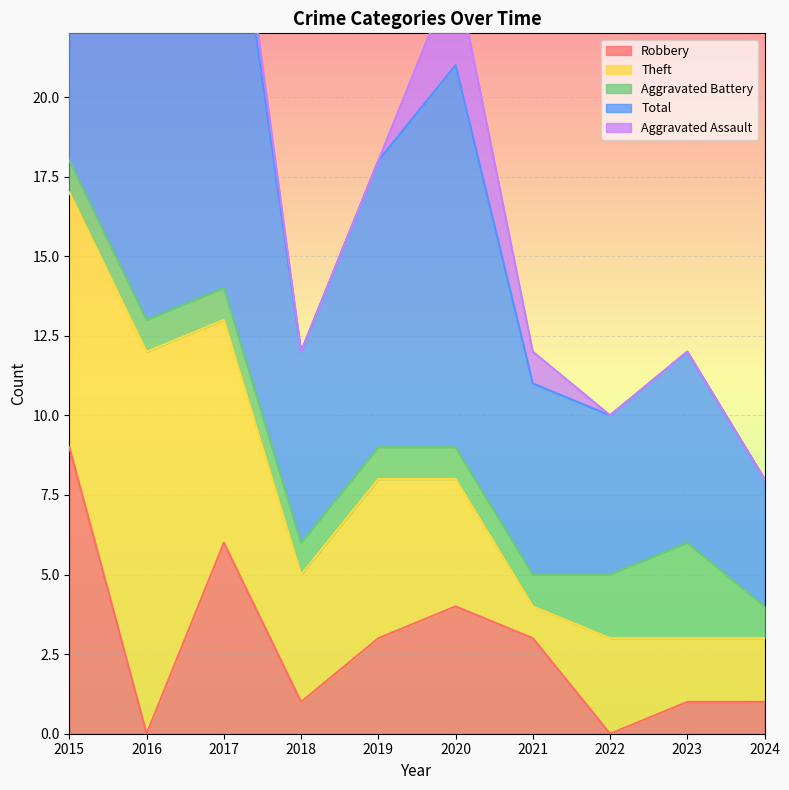

Is it true that Total equals 6 at 2021?

True